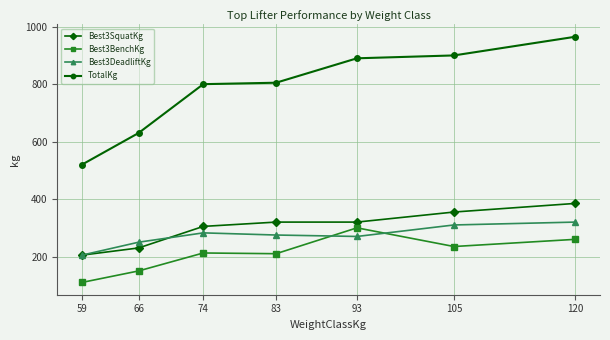

Is this an area chart (filled region under the line)?

No